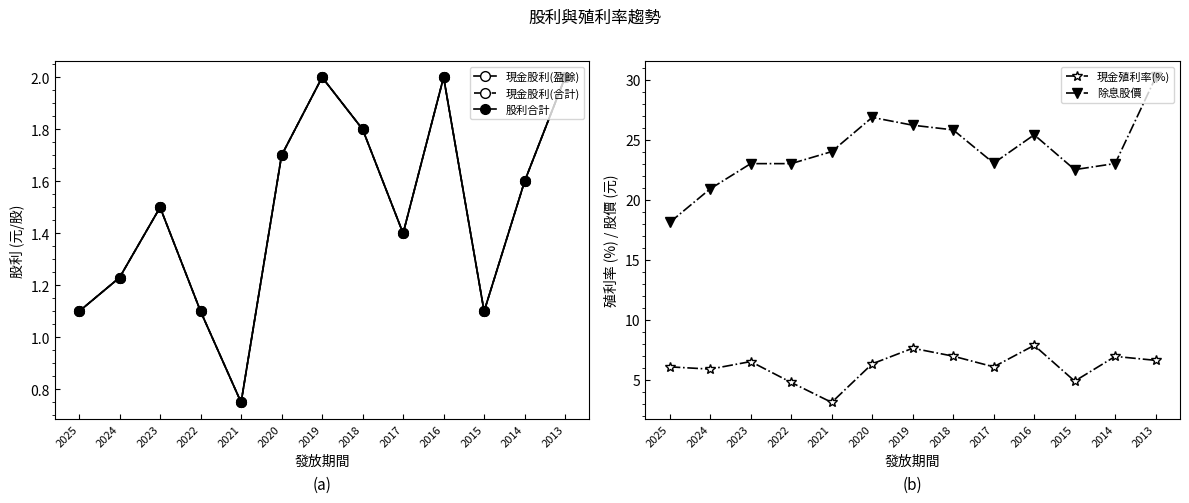

True or false: 股利合計 and 現金股利(合計) cross at least once.

False